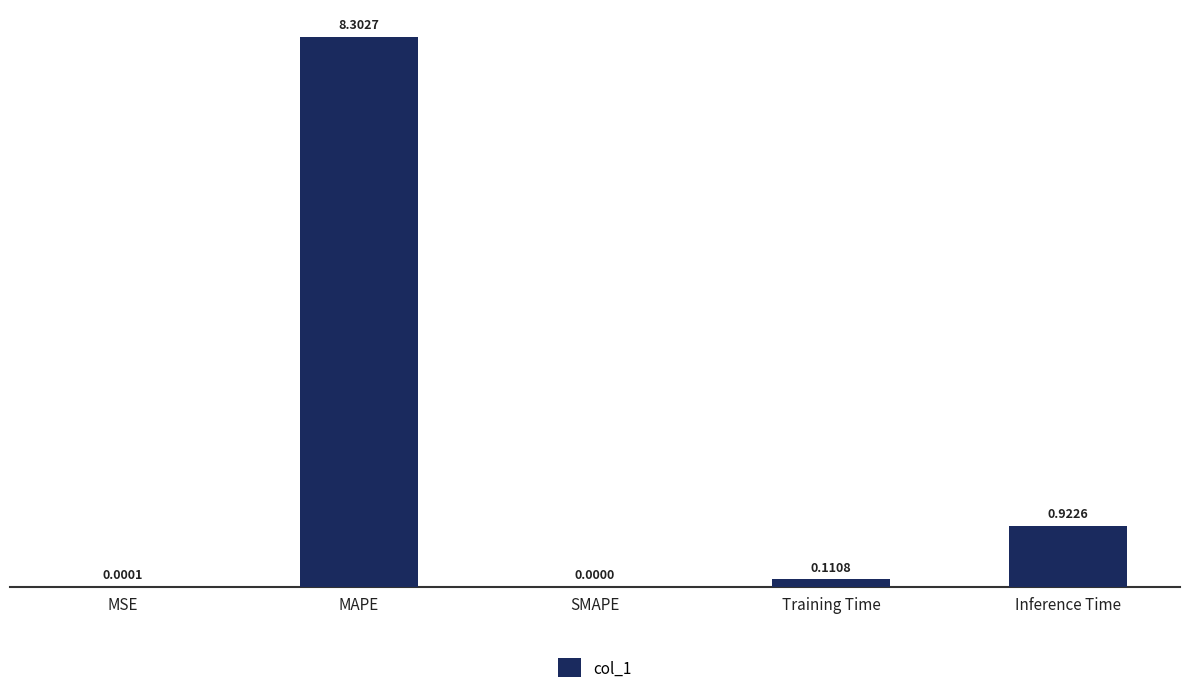

What is the sum of all values?

9.3